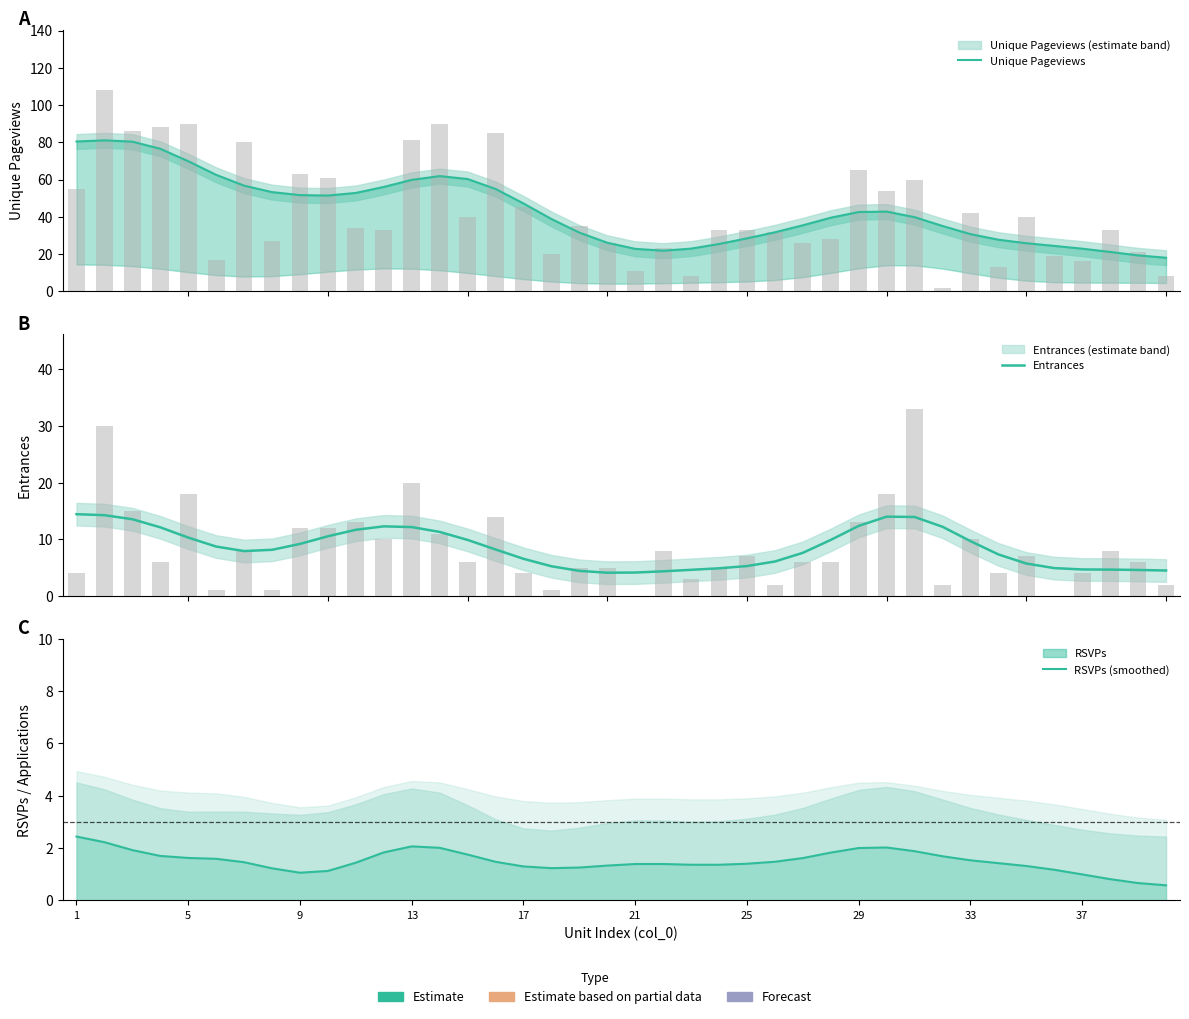

Count the number of categories in the chart.

40